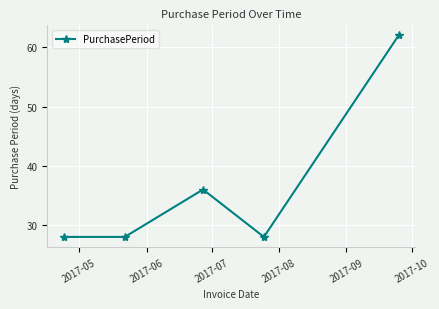

What is the smallest value displayed?

28